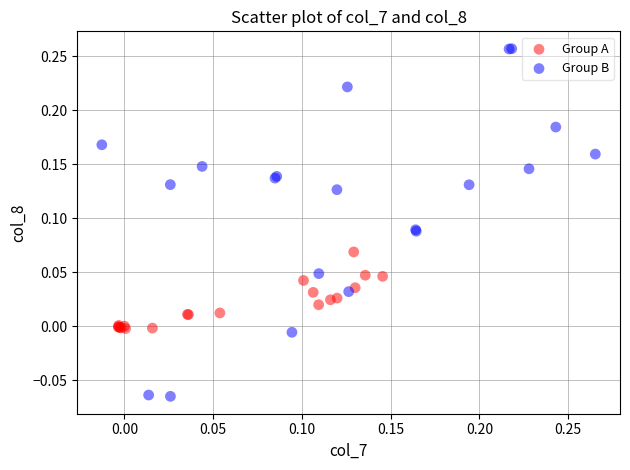

Which series contains the lowest Y value?

Group B